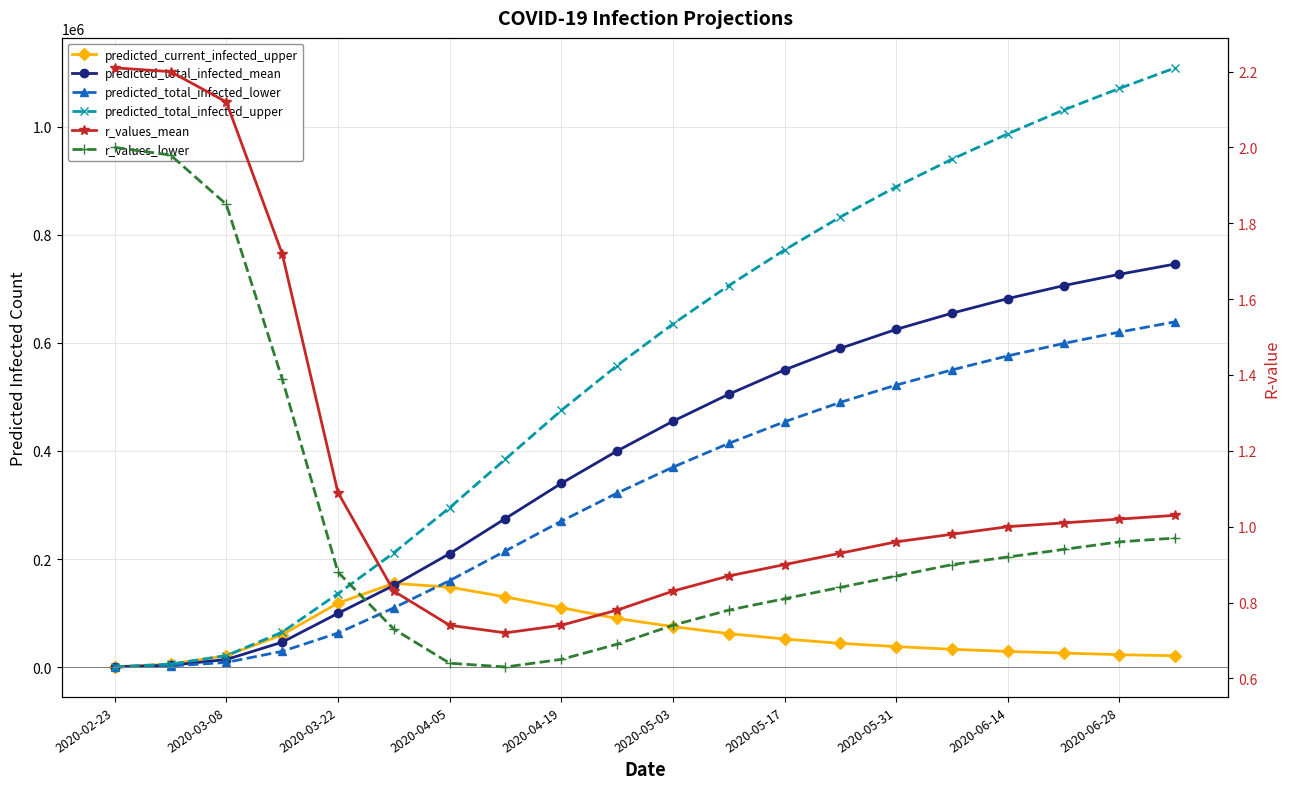

The predicted_total_infected_lower series shows 738.9 at 2020-03-08. True or false?

False